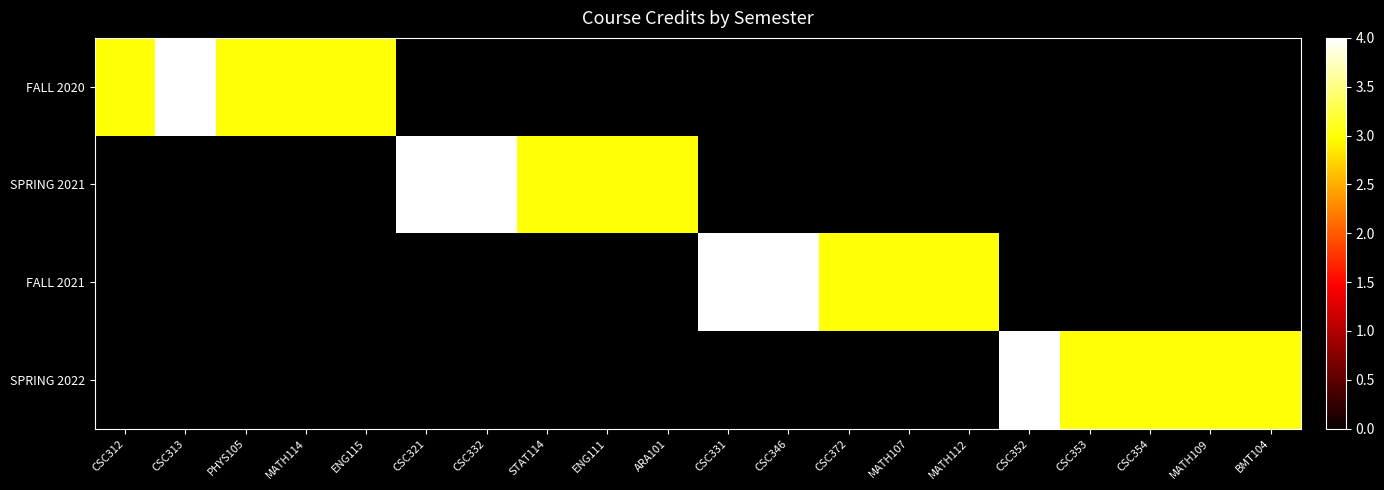

Is the value of SPRING 2022 at CSC312 greater than the value of SPRING 2021 at PHYS105?

No